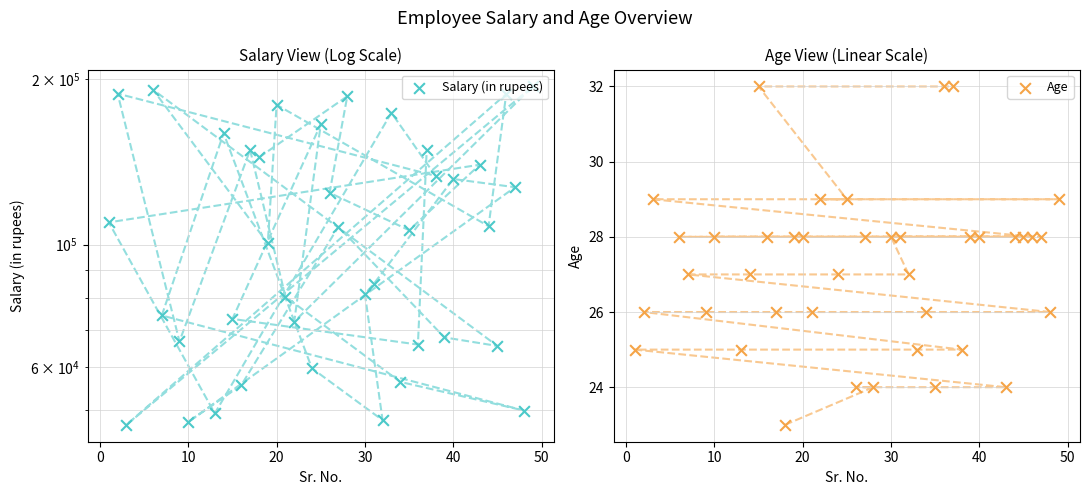

What are all the series names shown in the legend?

Salary (in rupees), Age